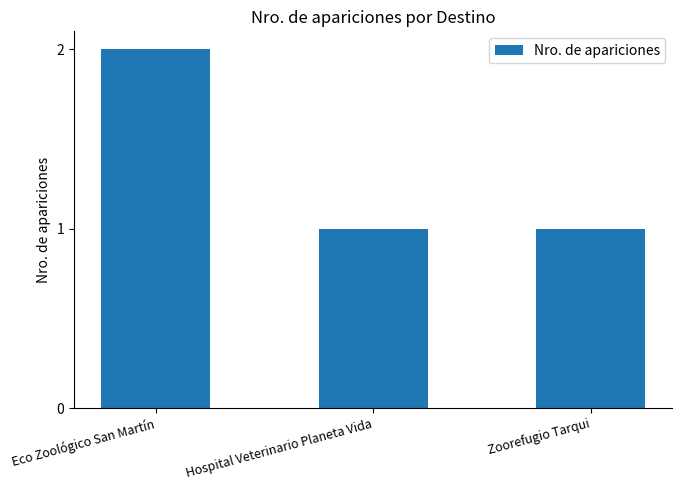

The value at Zoorefugio Tarqui is 2. True or false?

False